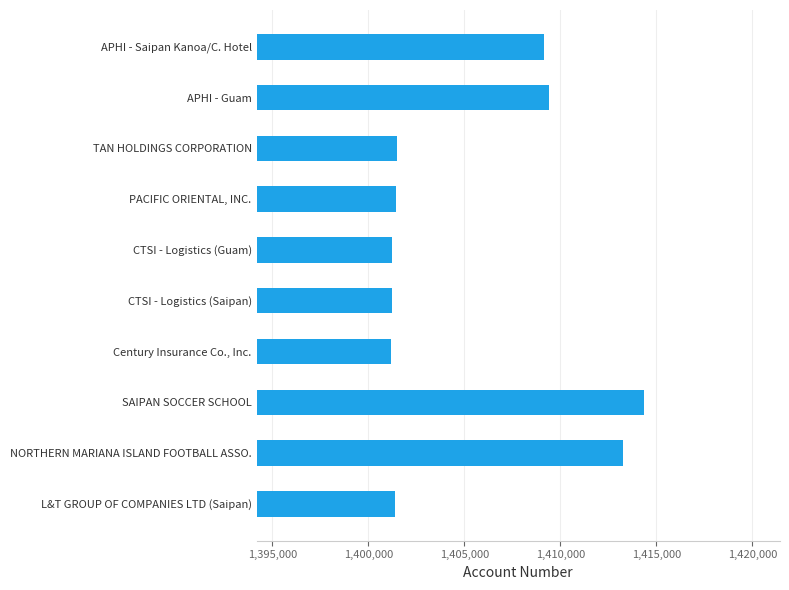

Which has a higher value, PACIFIC ORIENTAL, INC. or APHI - Saipan Kanoa/C. Hotel?

APHI - Saipan Kanoa/C. Hotel